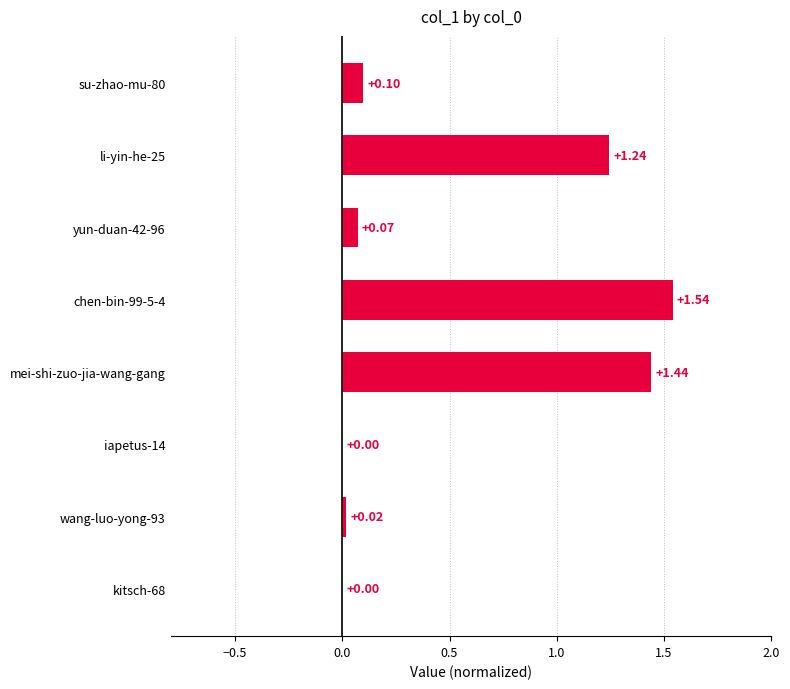

What is the sum of all values?

4.4